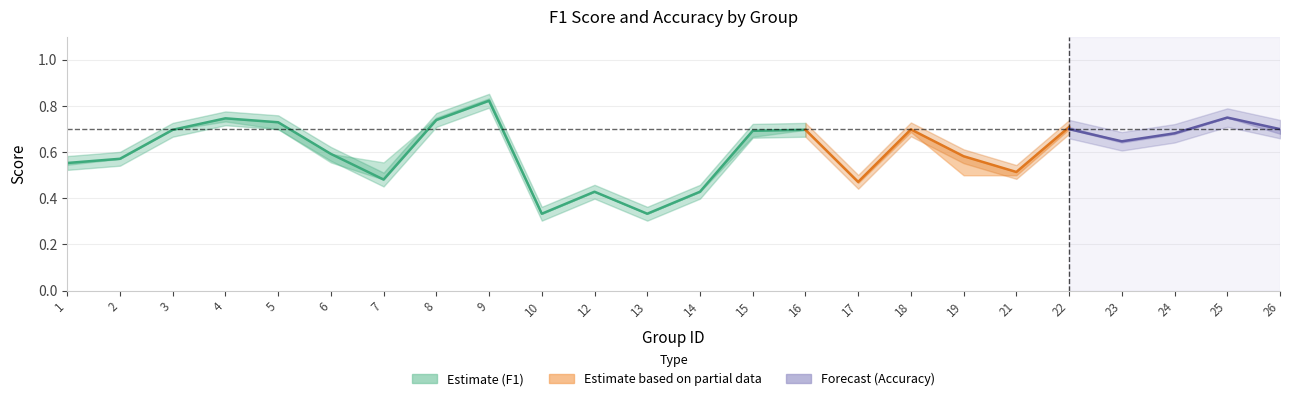

Is this an area chart (filled region under the line)?

No